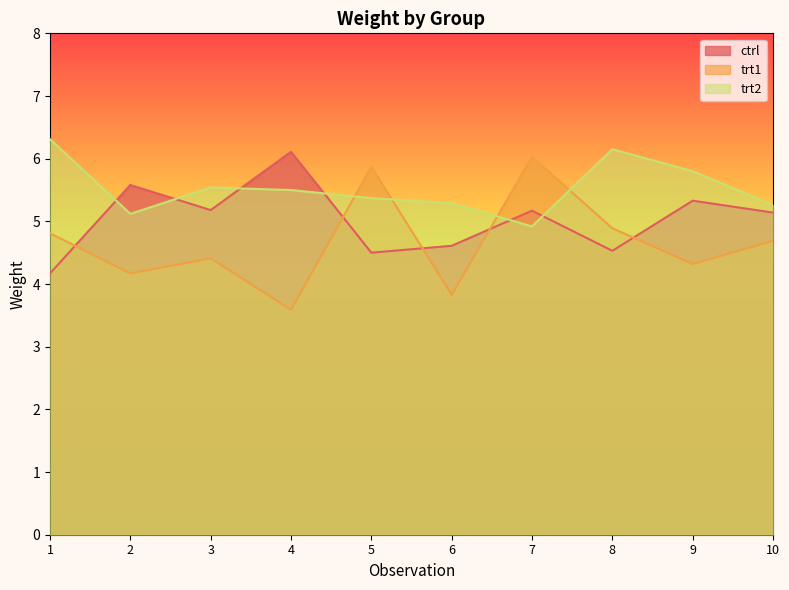

What is the smallest value displayed?

3.6